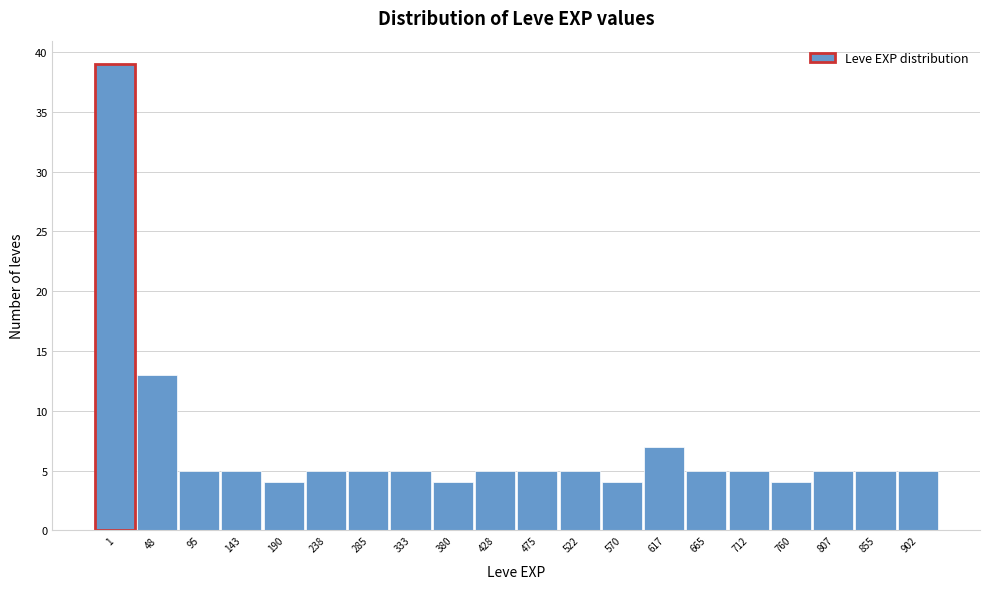

Reading left to right, extract all data points from this chart.

39	13	5	5	4	5	5	5	4	5	5	5	4	7	5	5	4	5	5	5